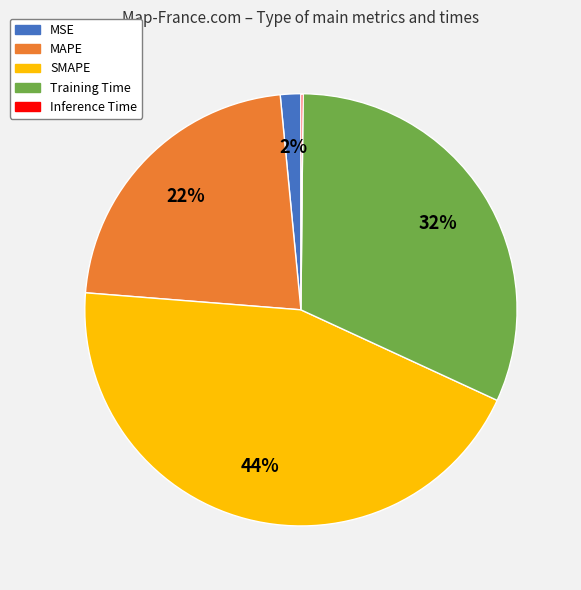

Is there a majority slice in this chart?

No